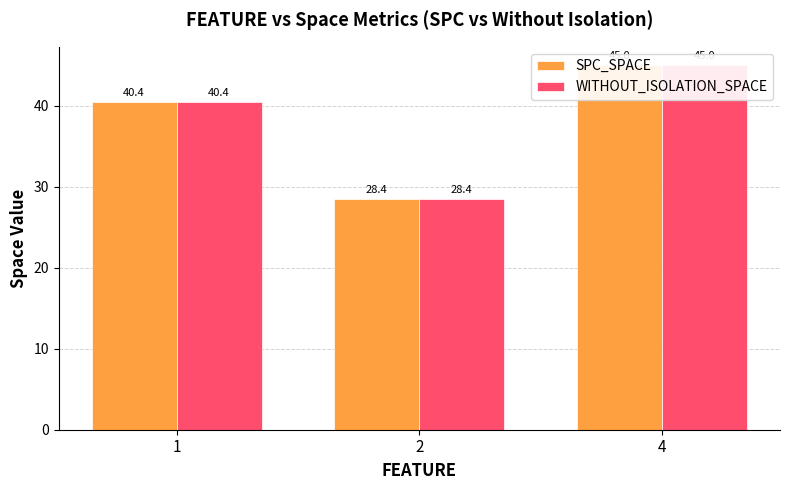

Reading left to right, extract all data points from this chart.

SPC_SPACE: 1=40.4	2=28.4	4=45.0
WITHOUT_ISOLATION_SPACE: 1=40.4	2=28.4	4=45.0